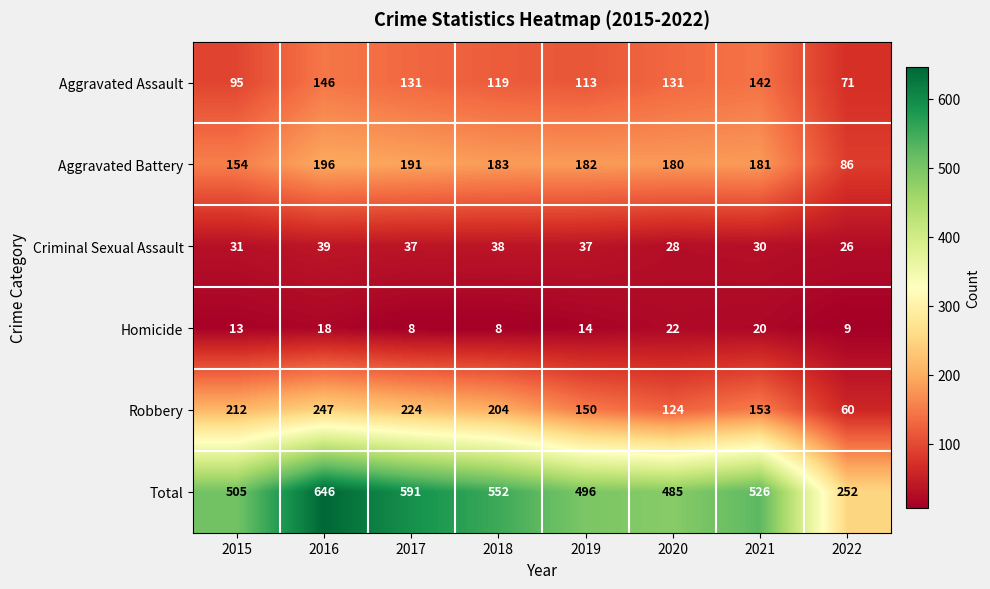

At 2019, list the series in order from smallest to largest.

Homicide, Criminal Sexual Assault, Aggravated Assault, Robbery, Aggravated Battery, Total